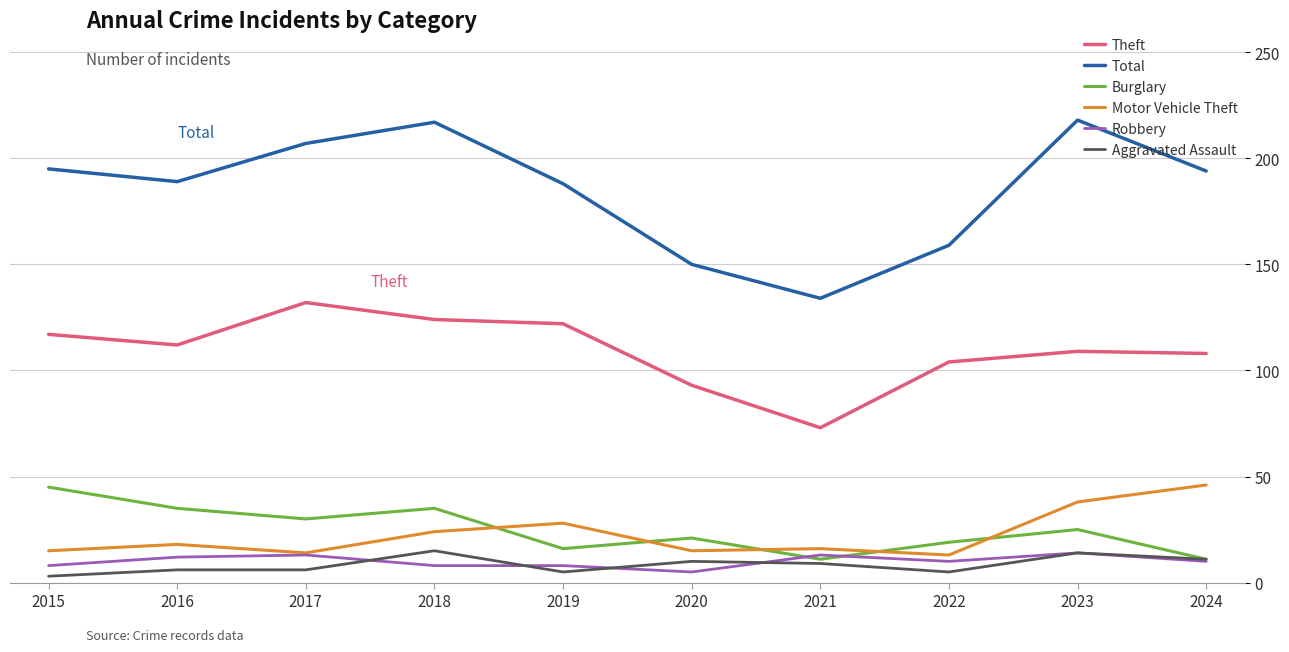

What is the difference between the second highest and second lowest values in the Burglary series?

24